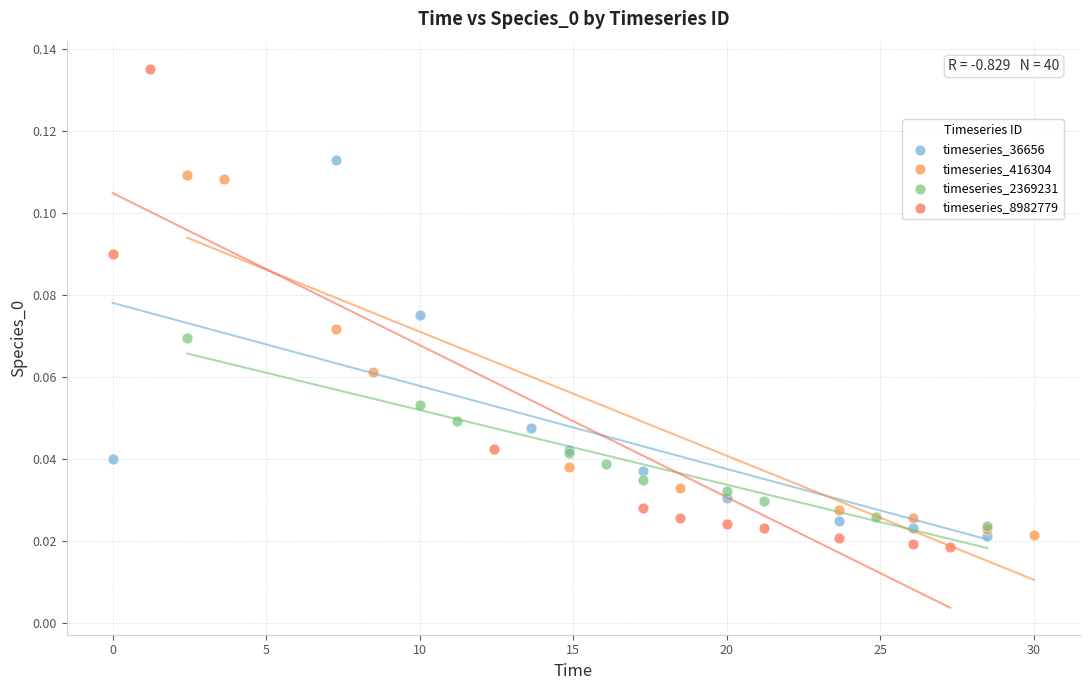

Which series reaches the maximum Y coordinate?

timeseries_8982779